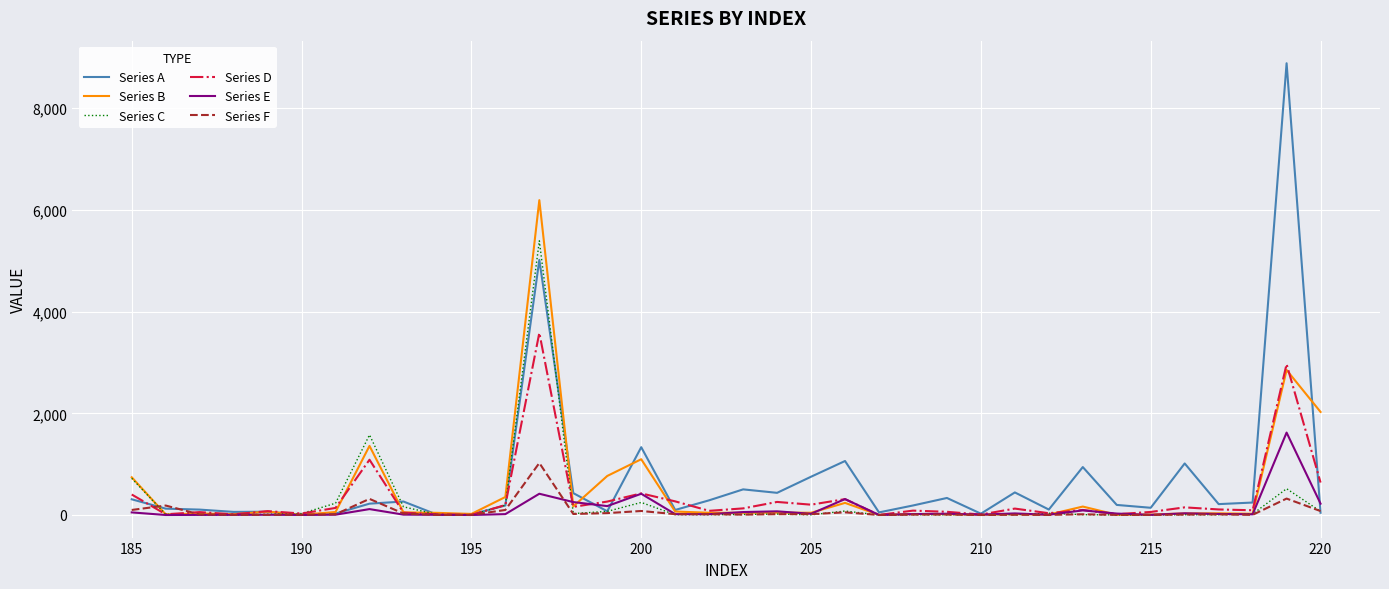

What is the difference between the maximum and second lowest values in the Series C series?

5392